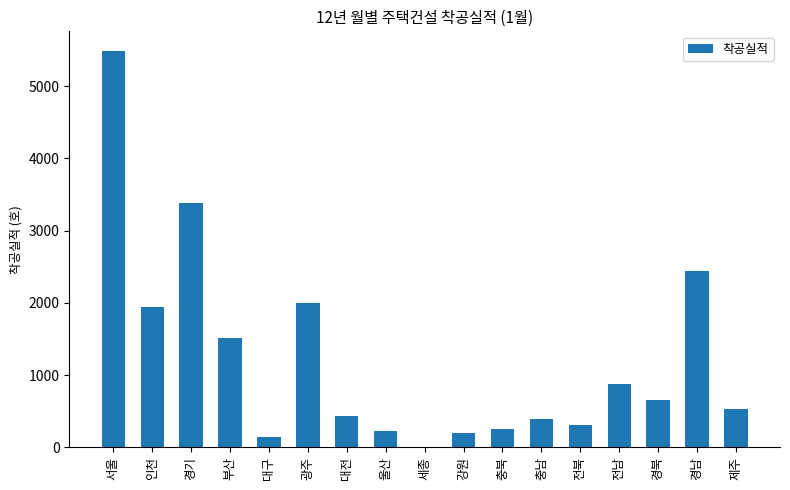

Is it true that the value at 전북 is 308?

True